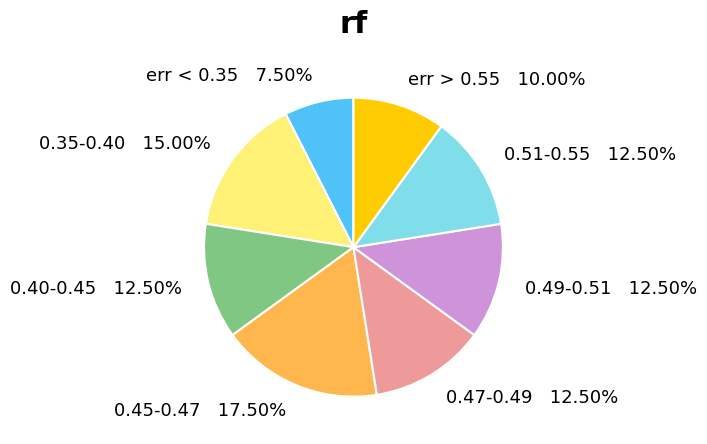

Which has a higher value, 0.51-0.55 or 0.35-0.40?

0.35-0.40